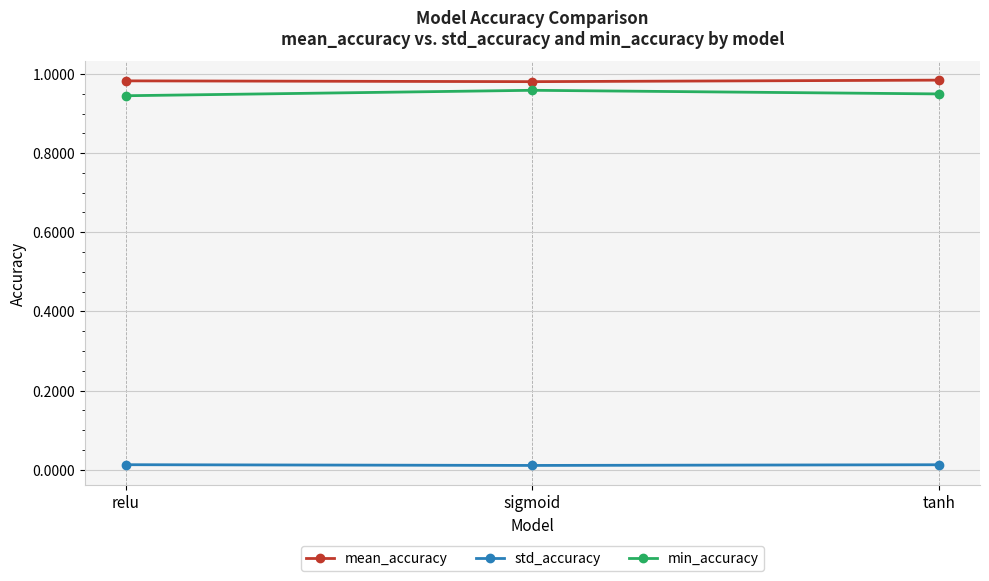

What is the label of the 1st point from the left?

relu